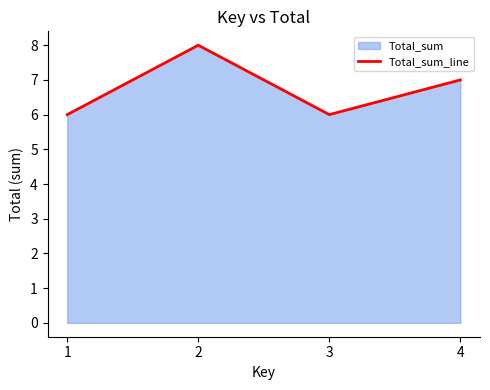

Does the chart display data point markers on the line(s)?

No